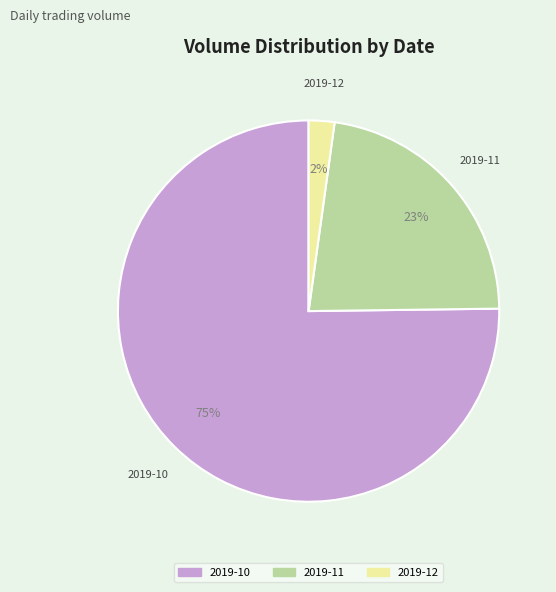

Does any single category account for the majority?

Yes